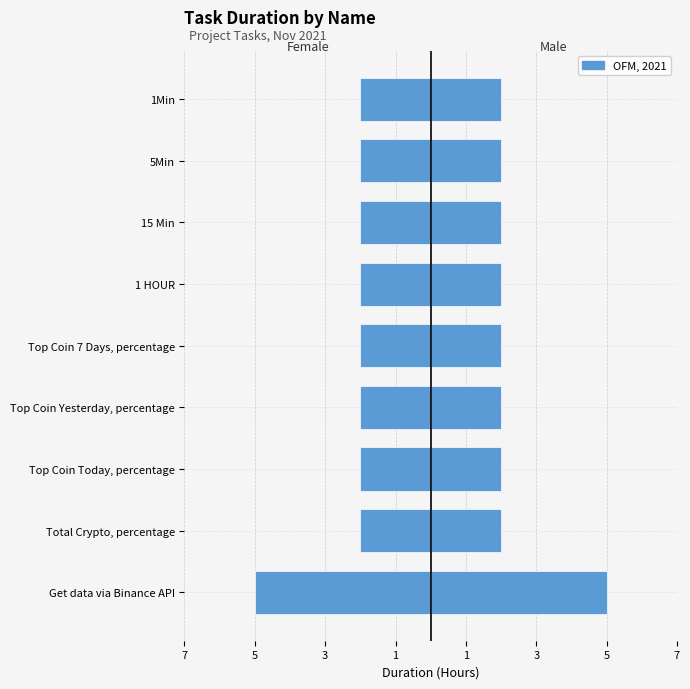

How many bars are there in total?

18